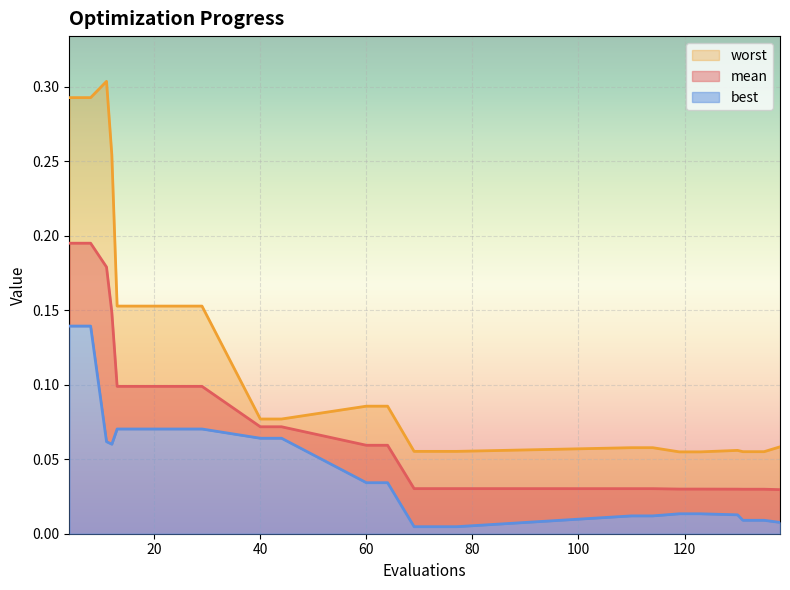

Rank the categories by mean value from lowest to highest.

138, 131, 135, 130, 119, 123, 110, 114, 69, 73, 77, 60, 64, 40, 44, 13, 17, 21, 25, 29, 12, 11, 4, 8